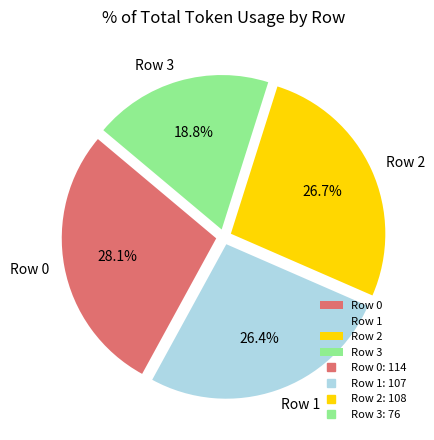

What is the ratio of the value at Row 1 to the value at Row 3?

1.4